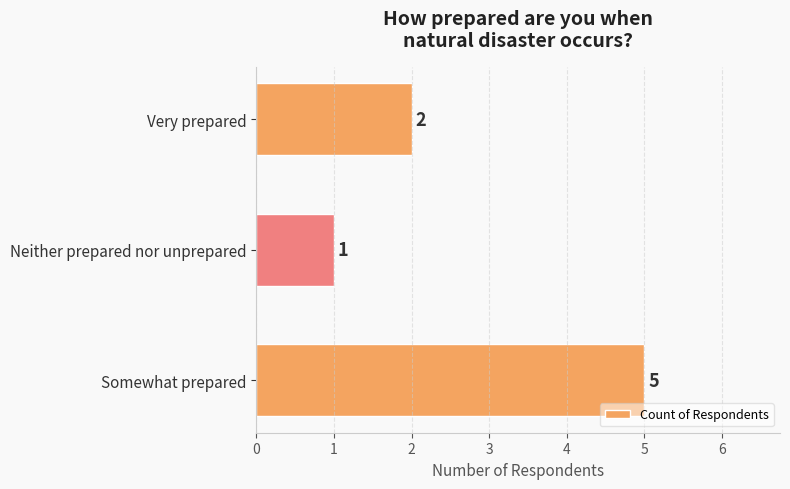

The chart shows a value of 5 at Somewhat prepared. True or false?

True